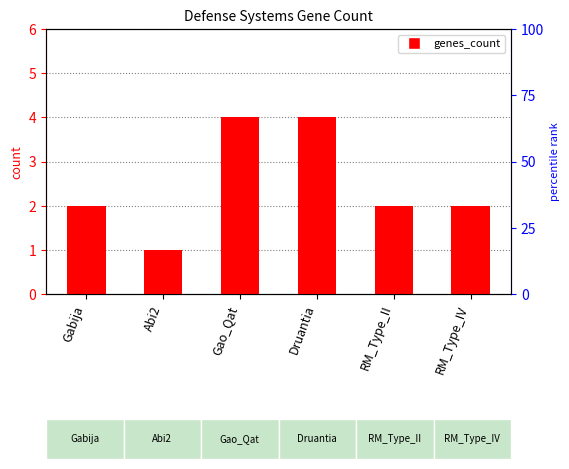

What is the smallest value displayed?

1